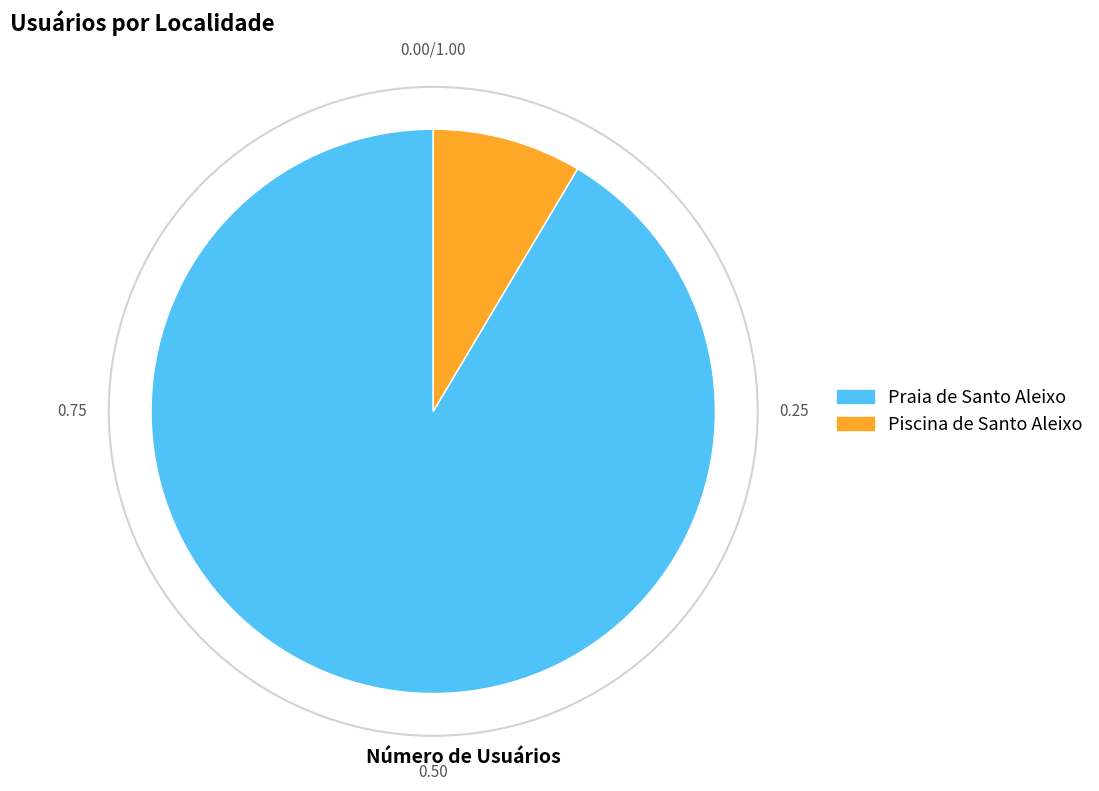

How many segments does this pie chart have?

2